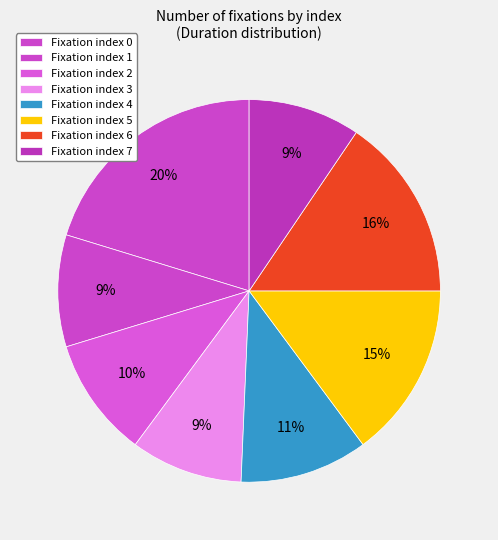

How many segments does this pie chart have?

8